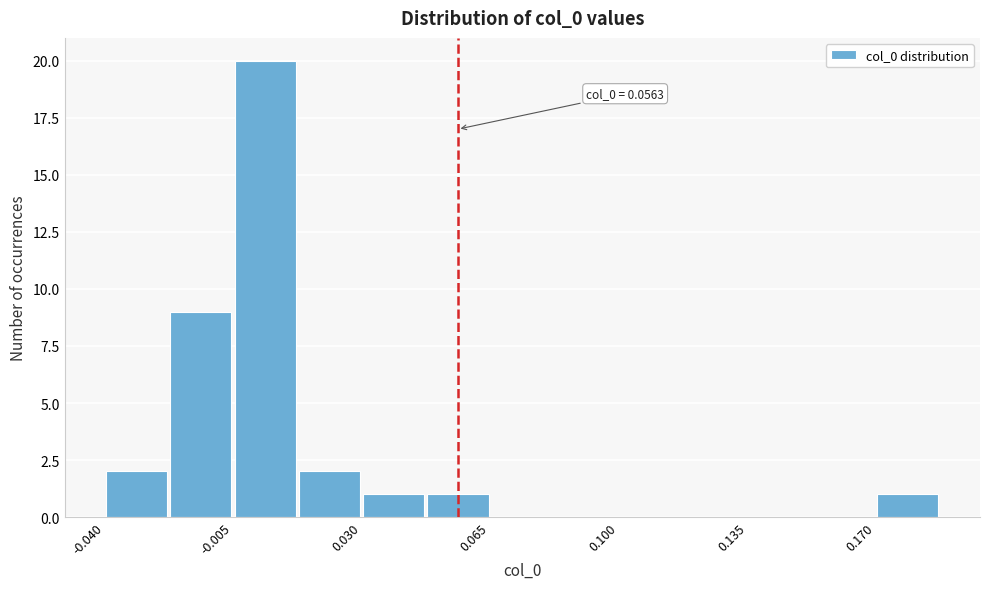

Around what value on the x-axis is the tallest bar? Give the approximate position of its centre, as read against the axis.

0.005